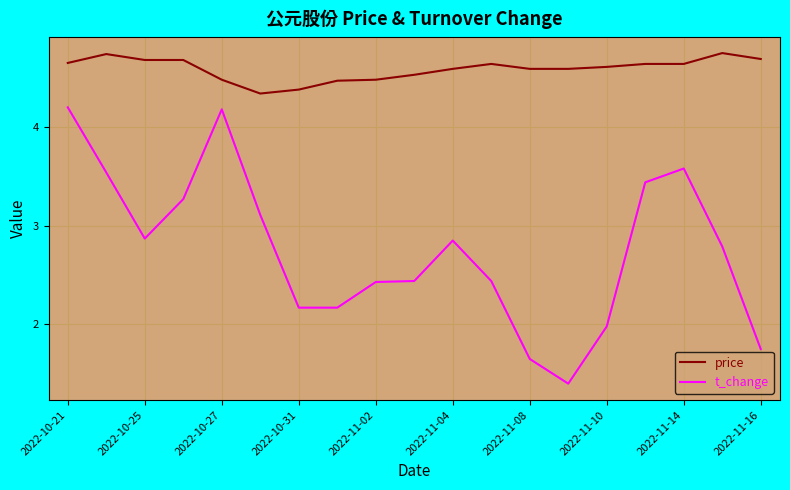

True or false: price and t_change intersect in this chart.

False